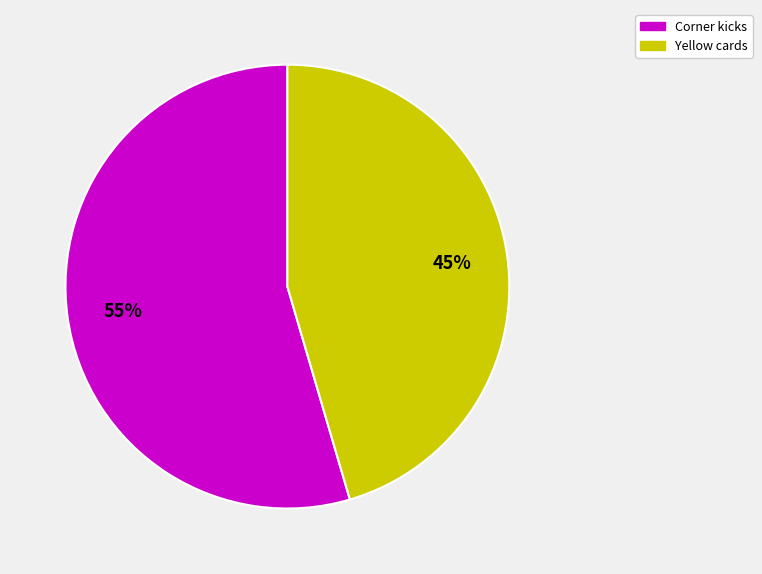

Count the number of slices in the pie.

2